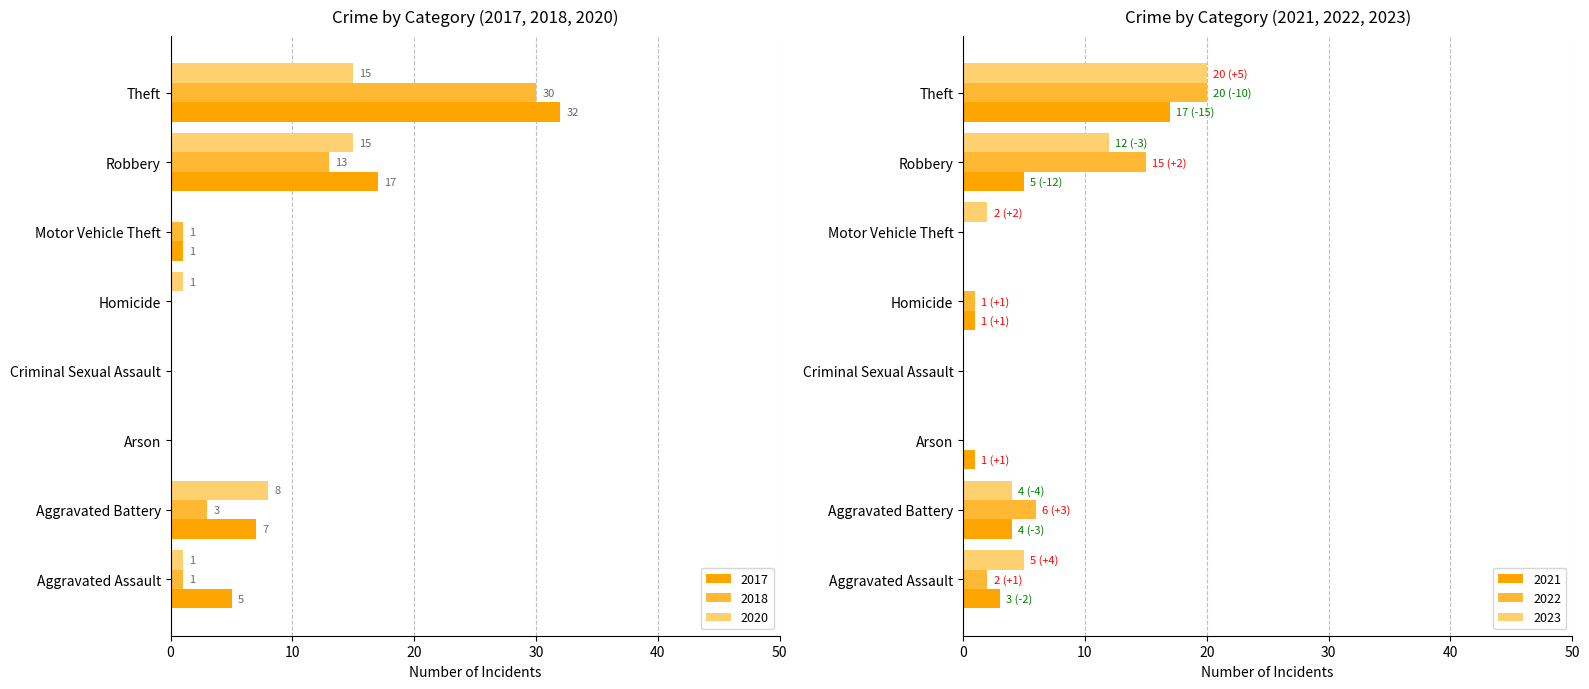

At Robbery, list the series in order from smallest to largest.

2021, 2023, 2018, 2022, 2020, 2017